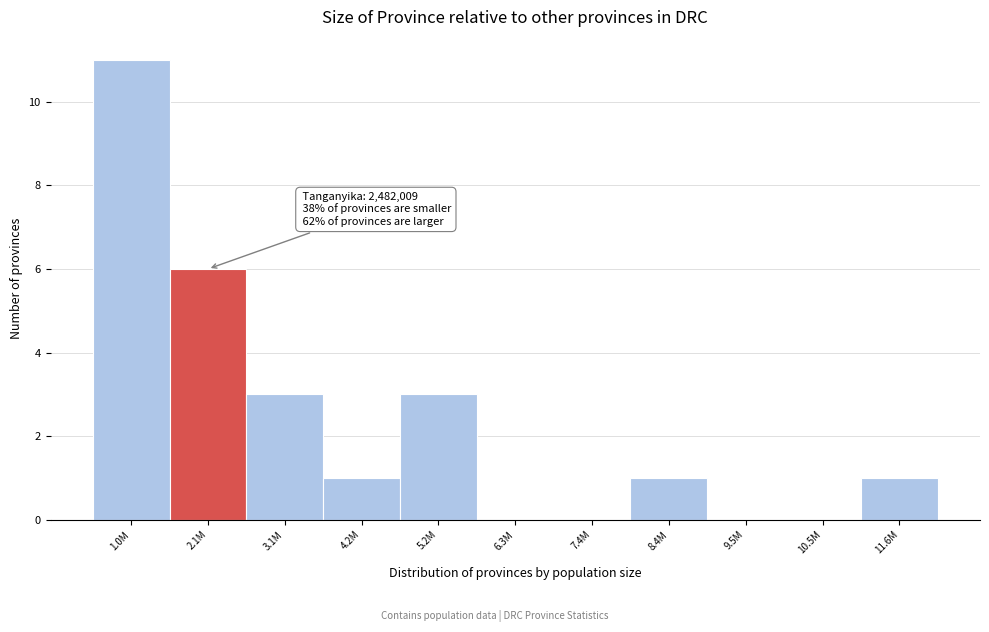

Reading left to right, what are all the values shown in this chart?

1.0M=11	2.1M=6	3.1M=3	4.2M=1	5.2M=3	6.3M=0	7.4M=0	8.4M=1	9.5M=0	10.5M=0	11.6M=1